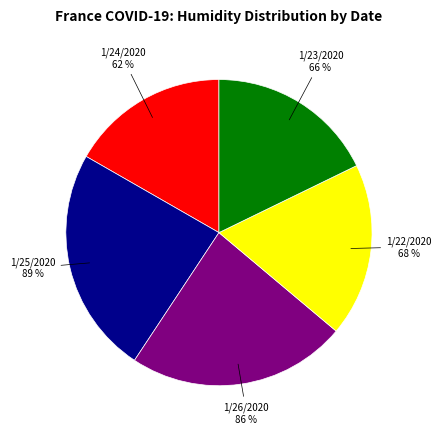

What is the smallest slice in the pie chart?

1/24/2020